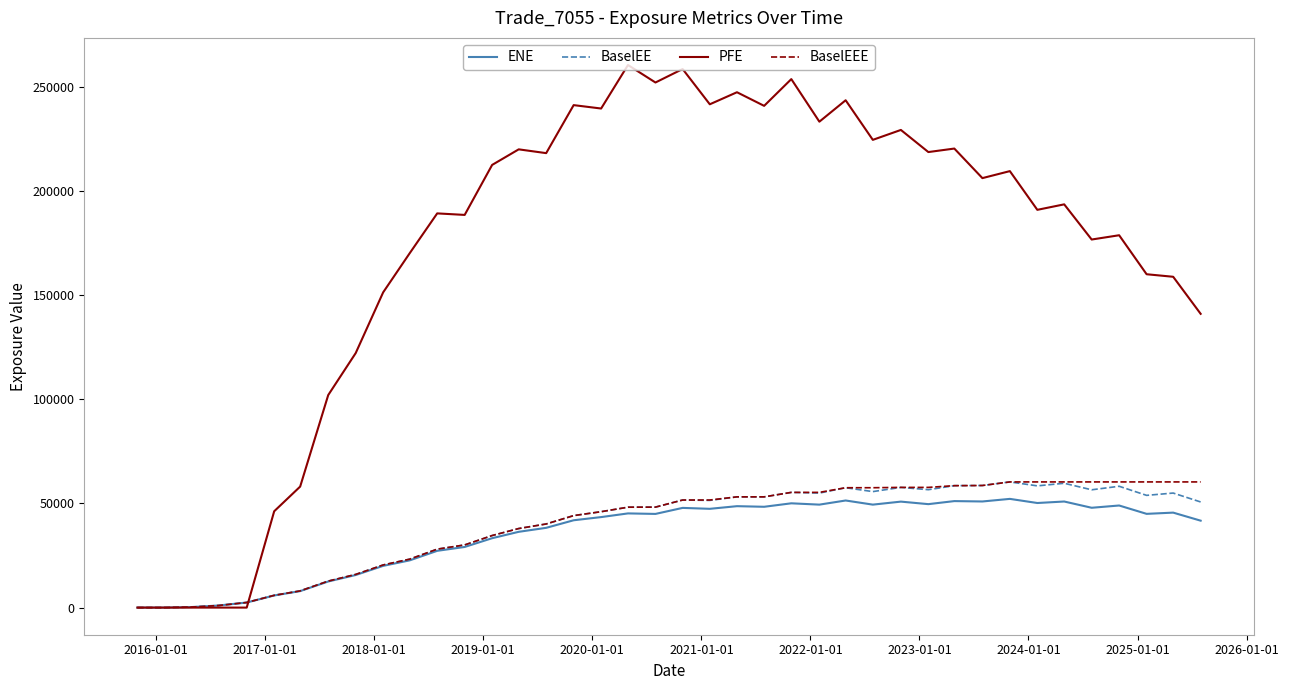

Which series has the largest total across all categories?

PFE